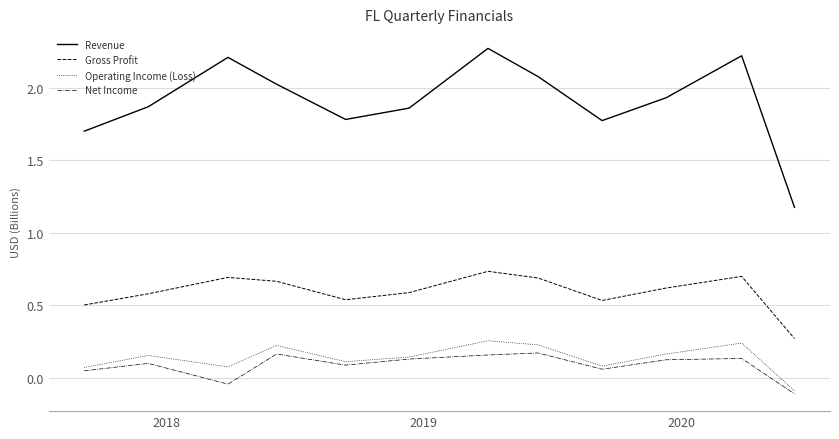

What is the lowest value of the Revenue series?

1.2